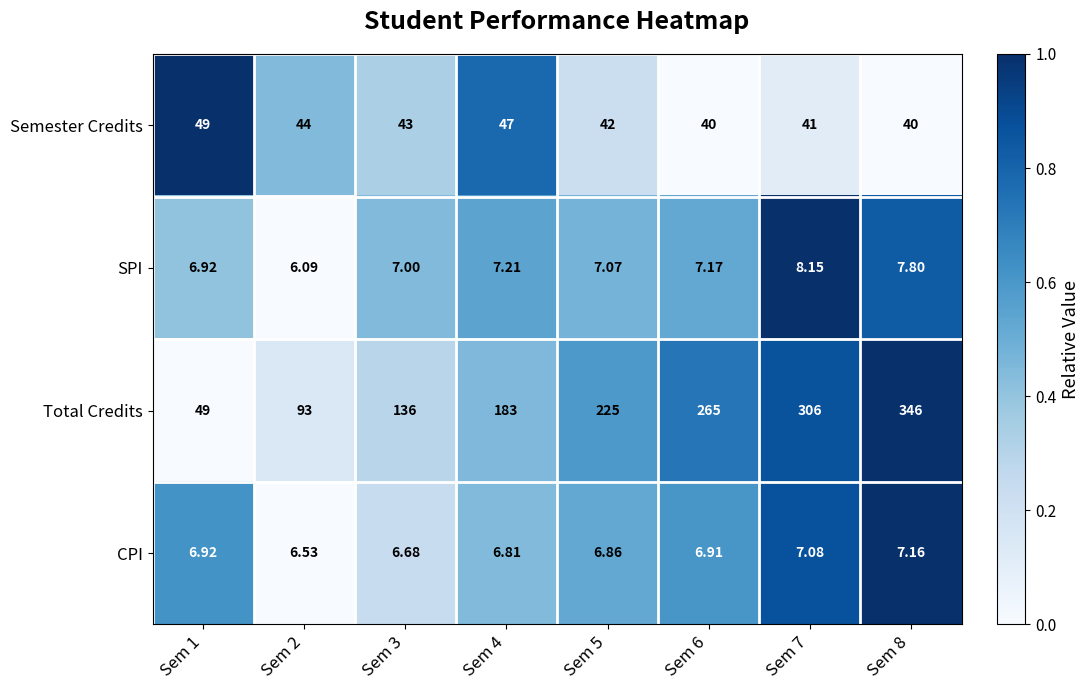

How many distinct data groups are displayed?

4